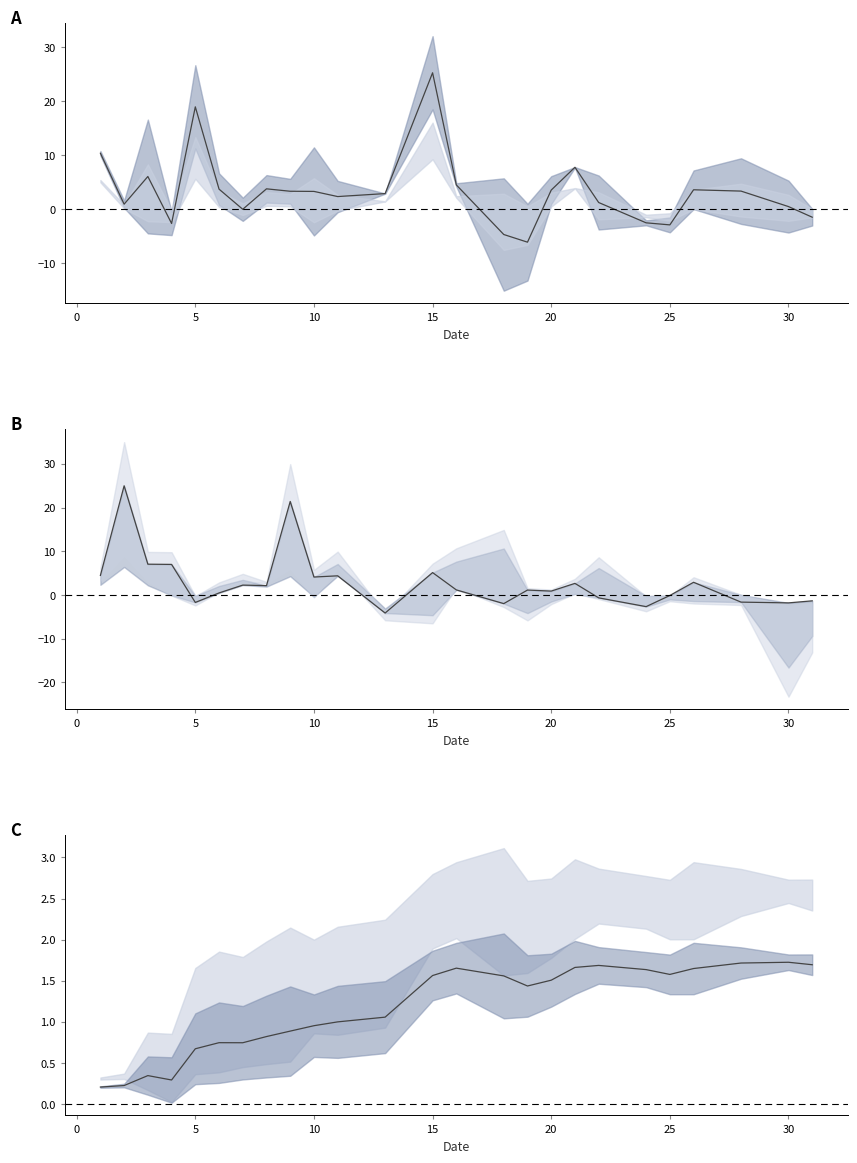

At how many categories does at least one series exceed 19?

3